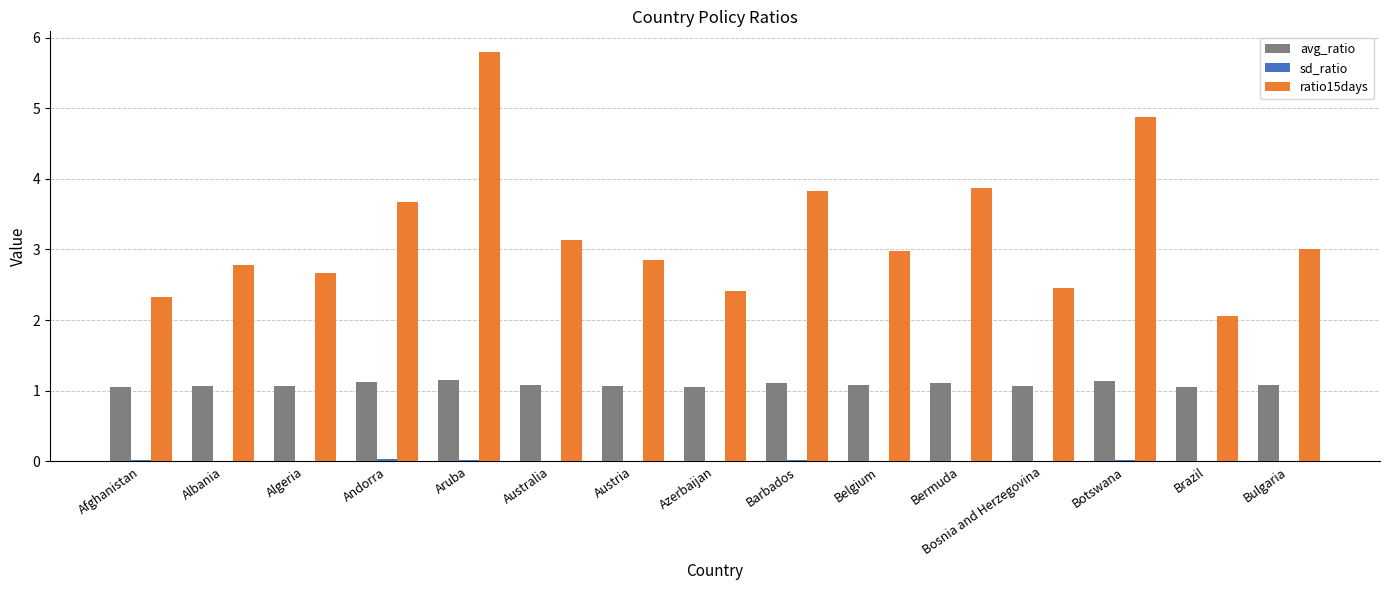

Which series has the widest spread of values?

ratio15days